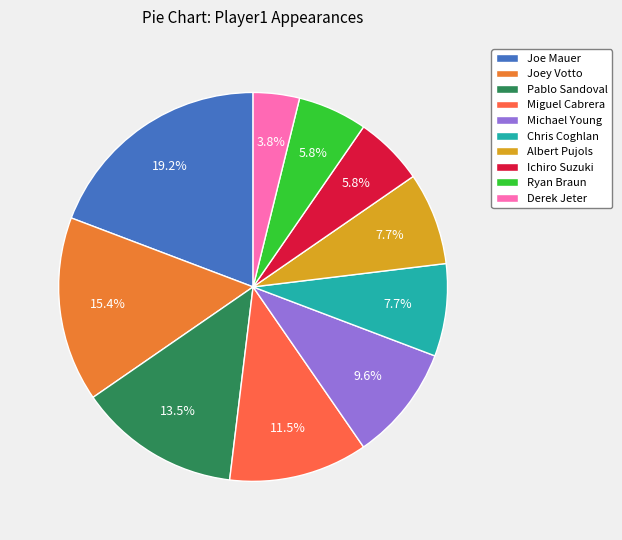

True or false: Joey Votto accounts for 7% of the total.

False